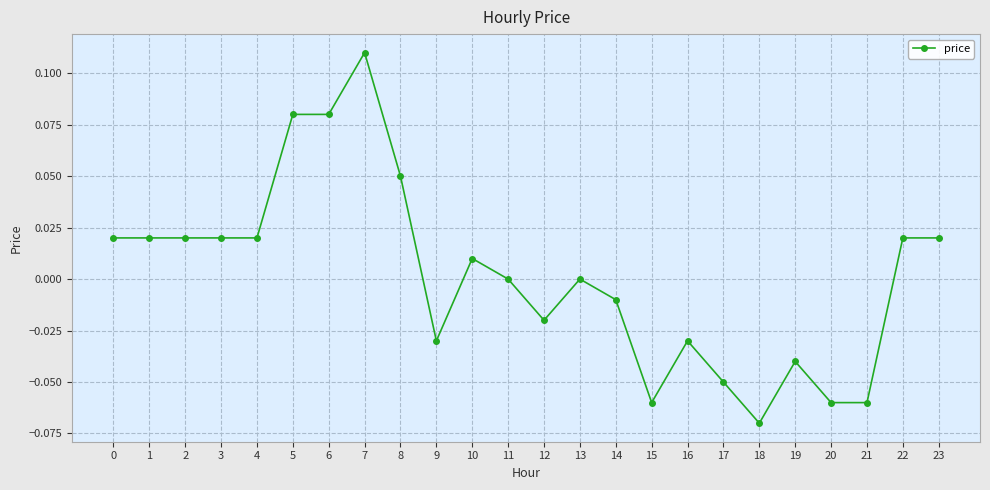

True or false: the data has more than 2 interior local peaks.

True